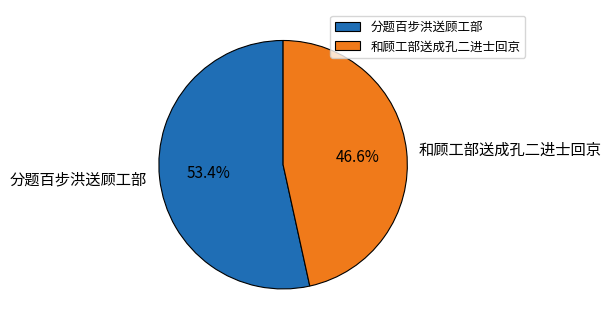

Which has a higher value, 分题百步洪送顾工部 or 和顾工部送成孔二进士回京?

分题百步洪送顾工部